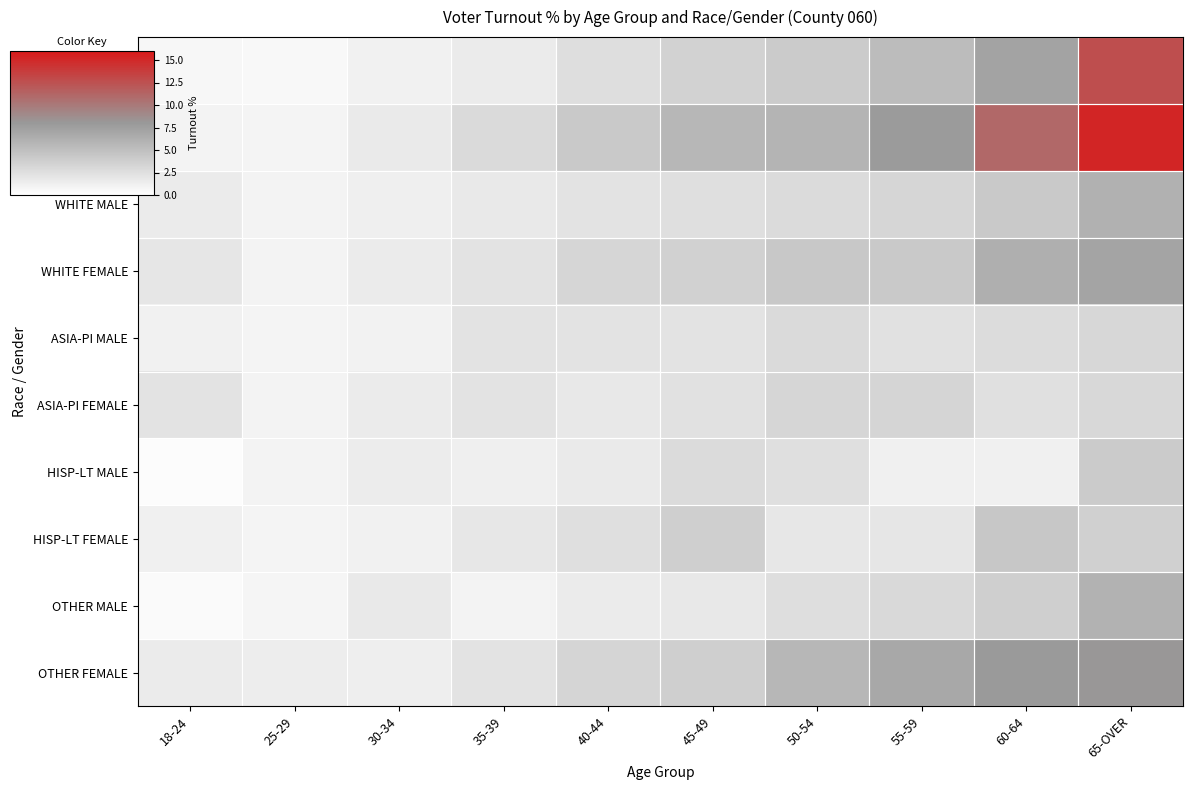

What is the maximum value shown in the chart?

15.2